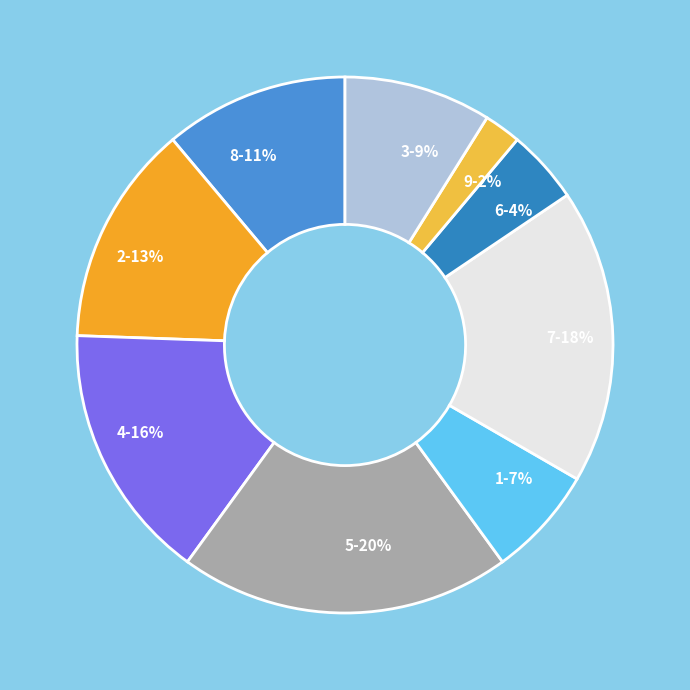

To the nearest percent, what portion does 7 represent?

18%